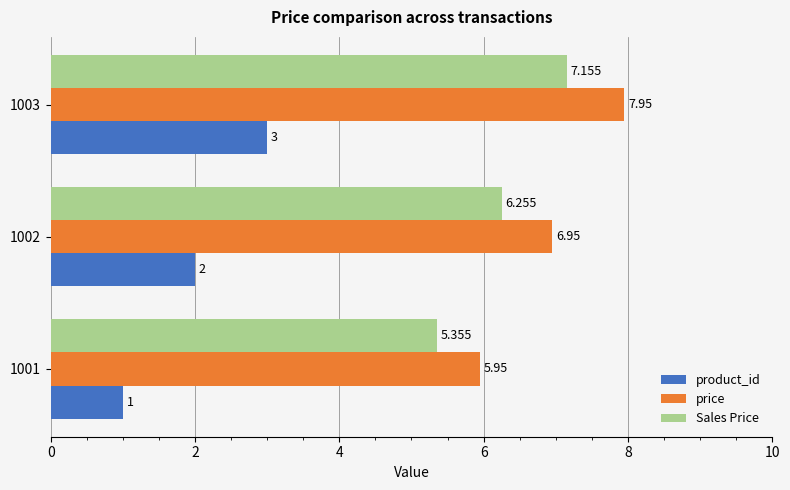

Rank the series by their maximum value, from highest to lowest.

price, Sales Price, product_id